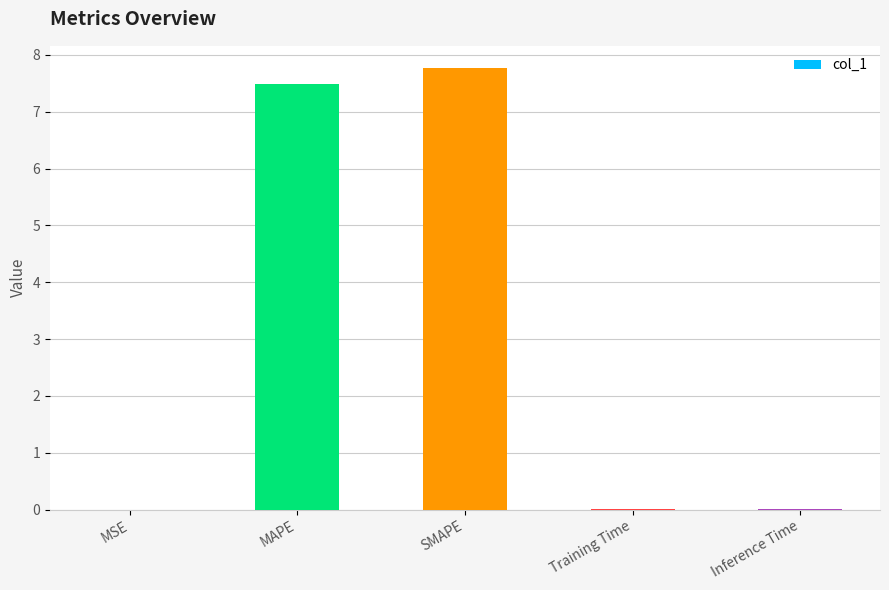

Which label corresponds to the largest value in the chart?

SMAPE